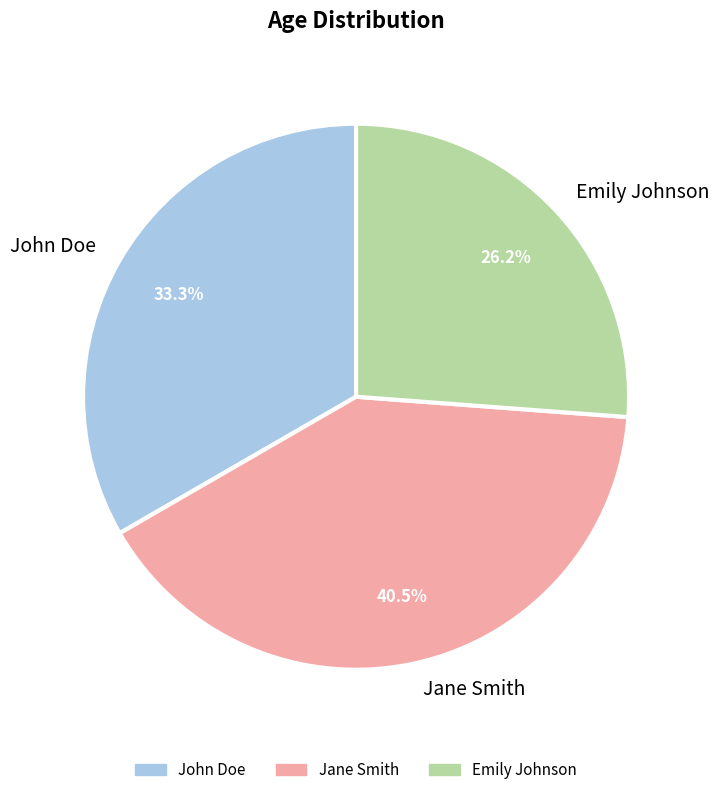

Is it true that John Doe is 33% of the pie?

True